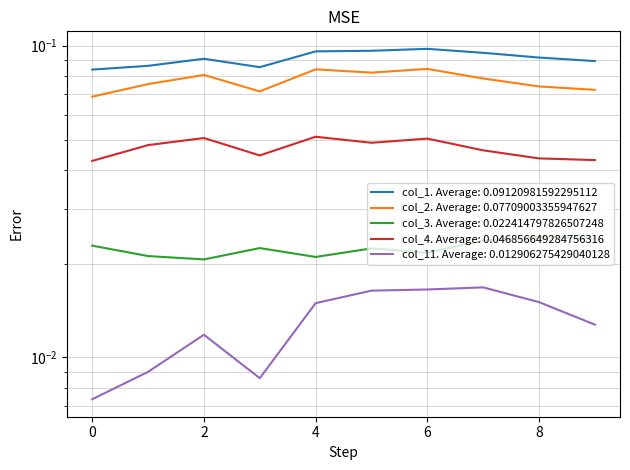

Which series has the largest range (max minus min)?

col_2